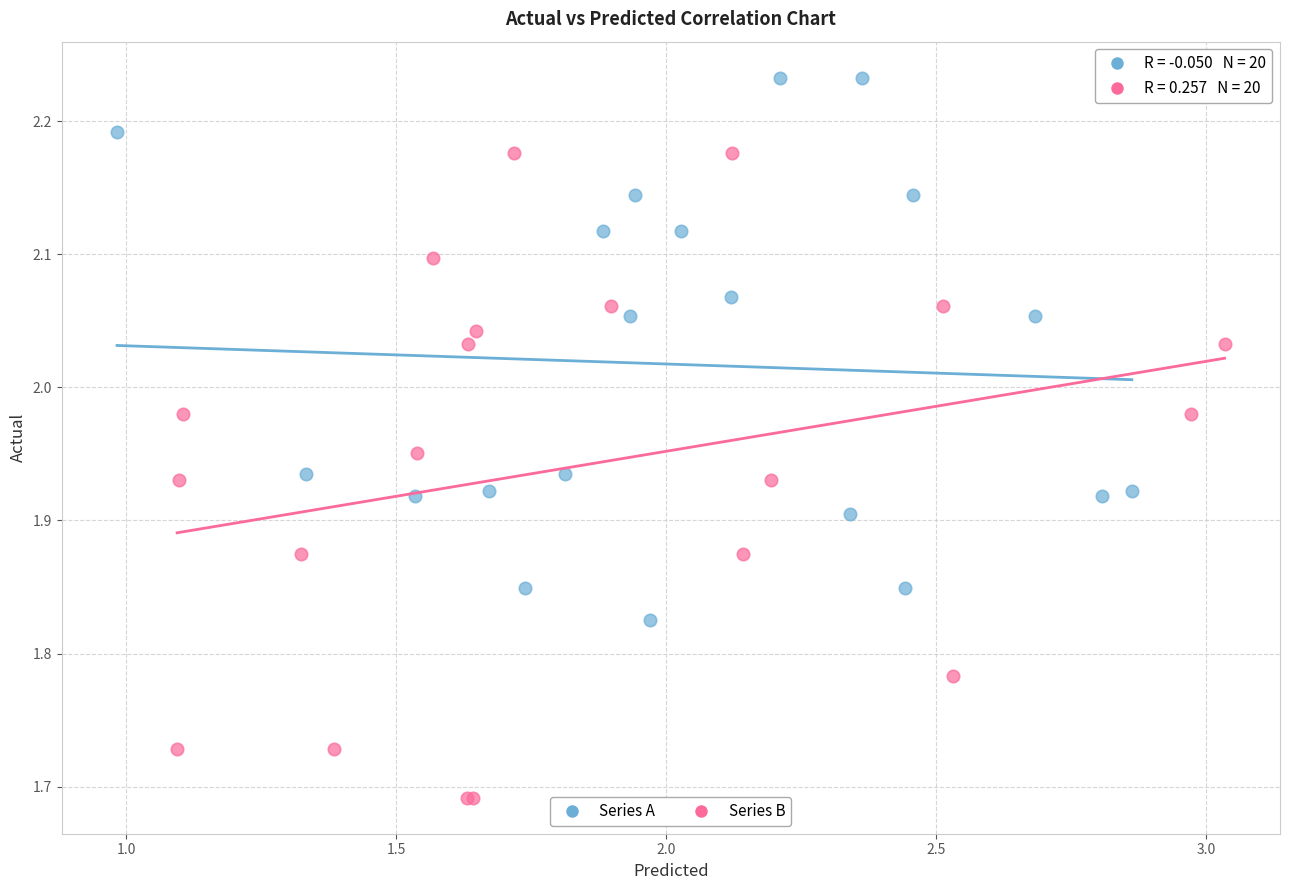

Which series has the widest spread of Y values?

Series B